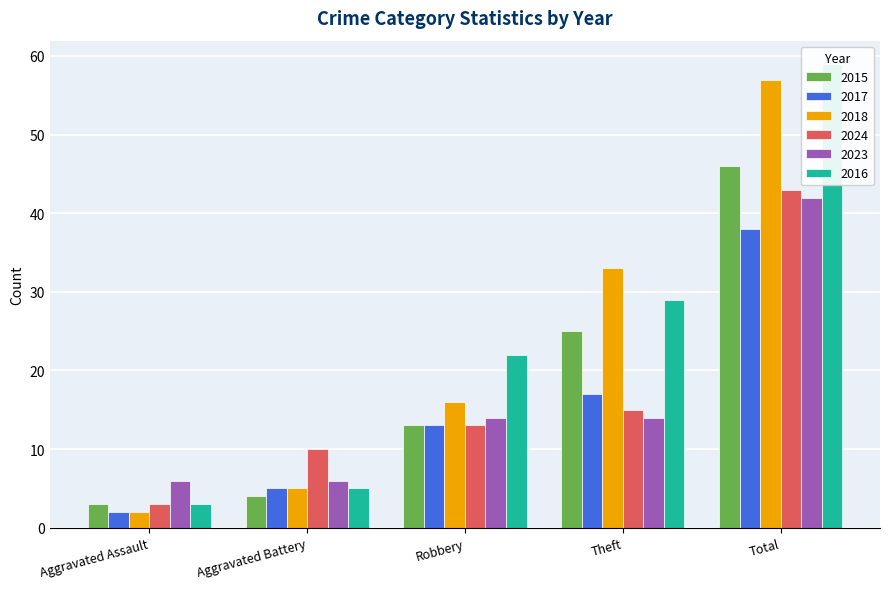

What are all the series names shown in the legend?

2015, 2017, 2018, 2024, 2023, 2016